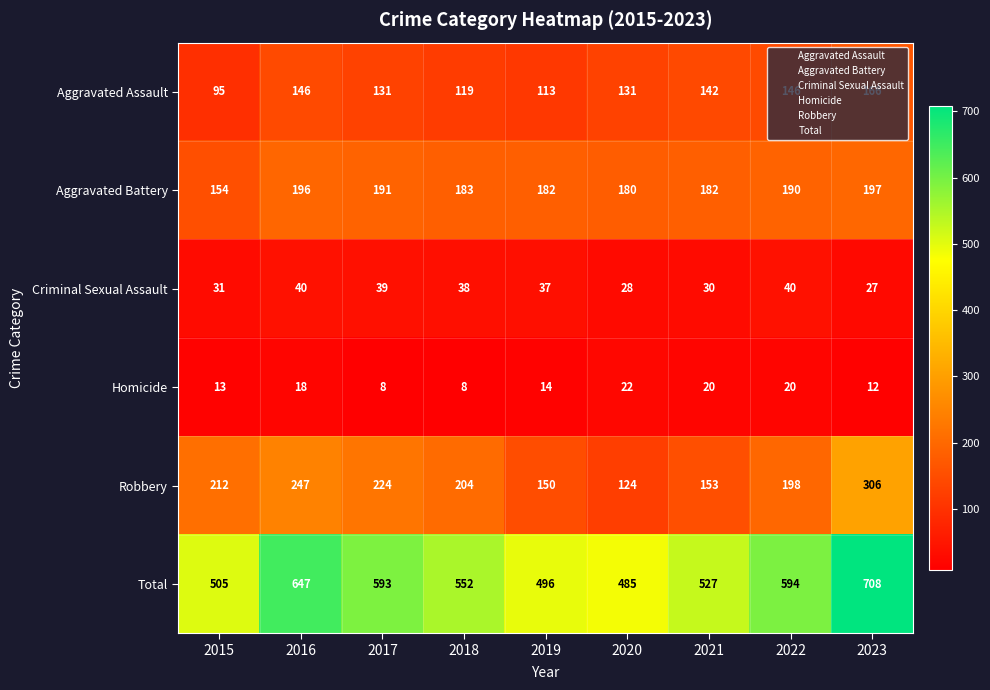

What is the difference between the maximum and minimum values in the Robbery series?

182